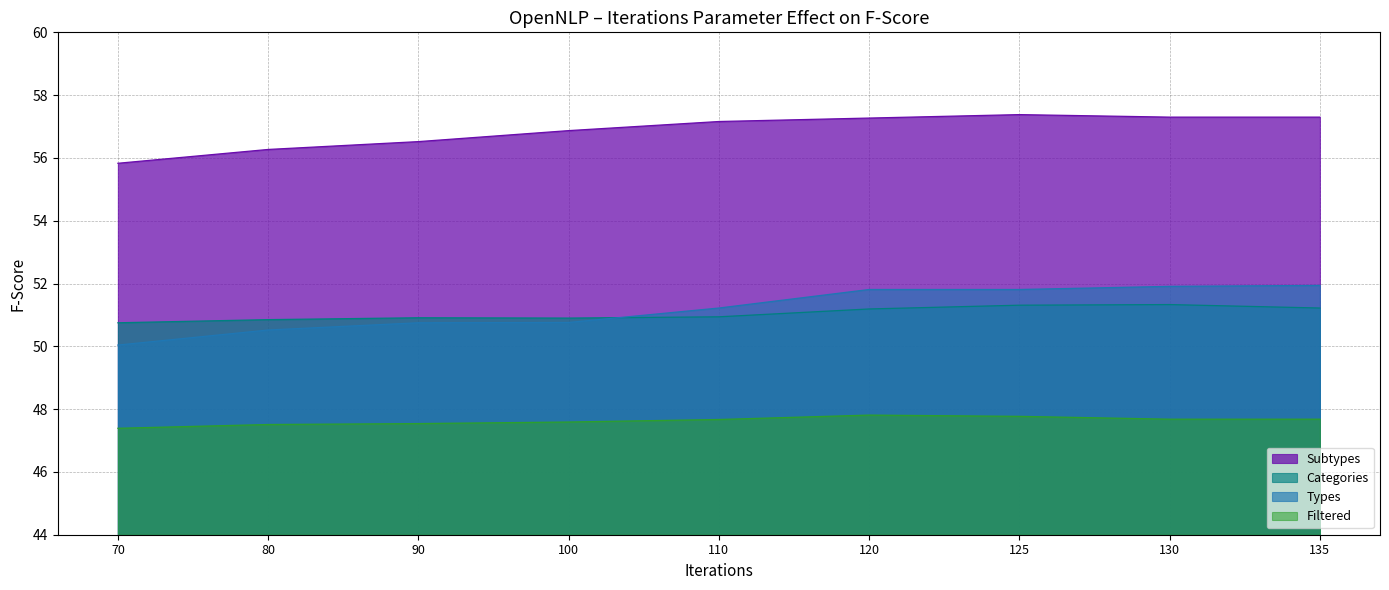

Count the Categories values in the range 50 to 51.

5